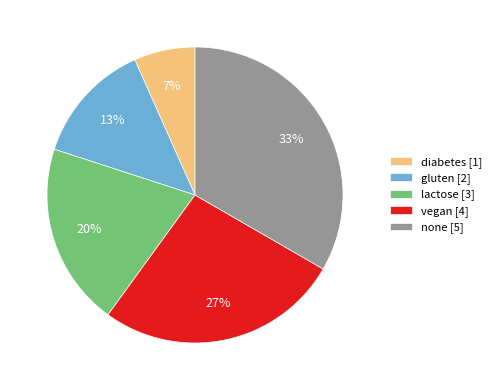

Is there any slice that represents more than half of the pie?

No